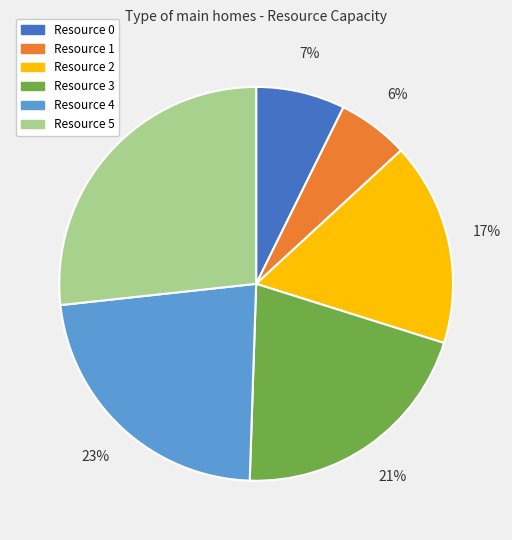

To the nearest percent, what percentage of the pie is Resource 3?

21%